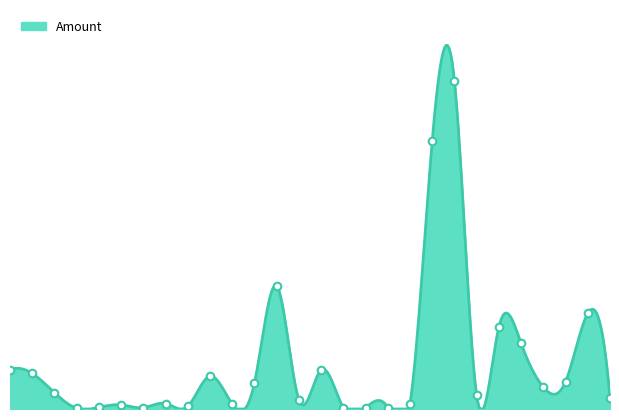

Between 26 and 24, which is larger?

24